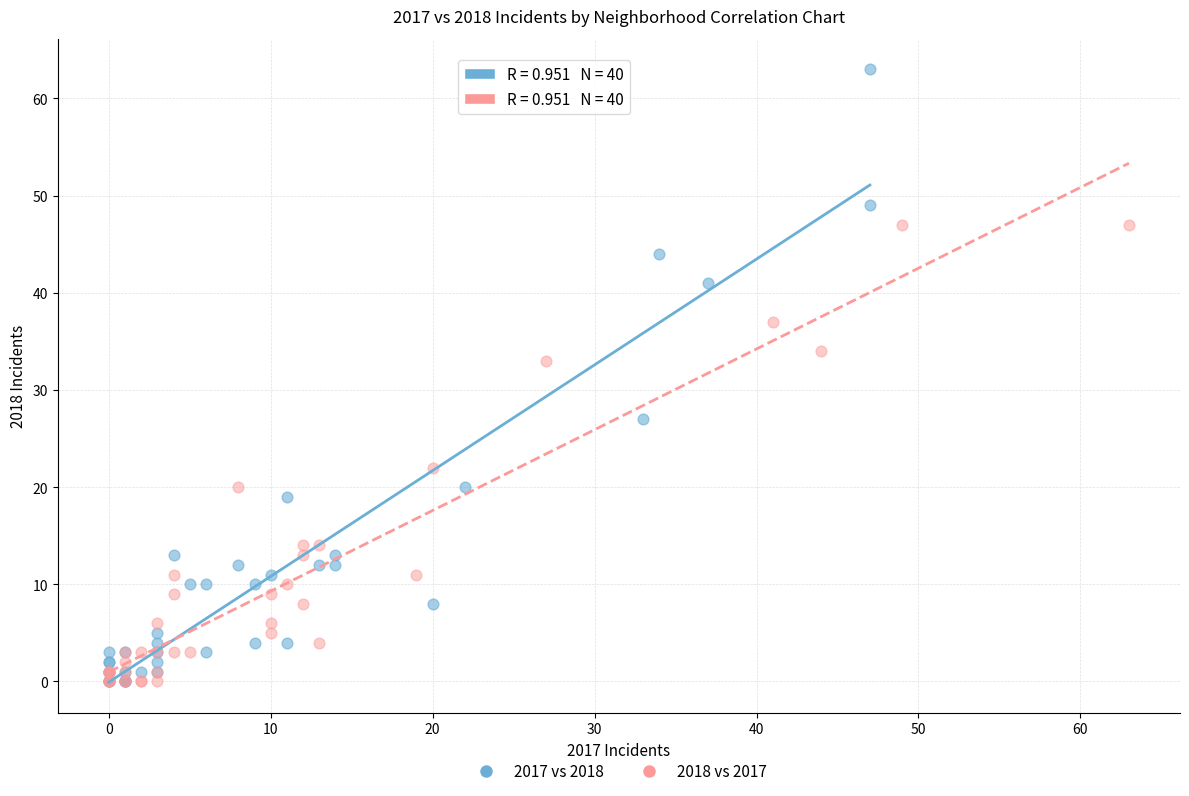

Which series has the widest spread of Y values?

2017 vs 2018